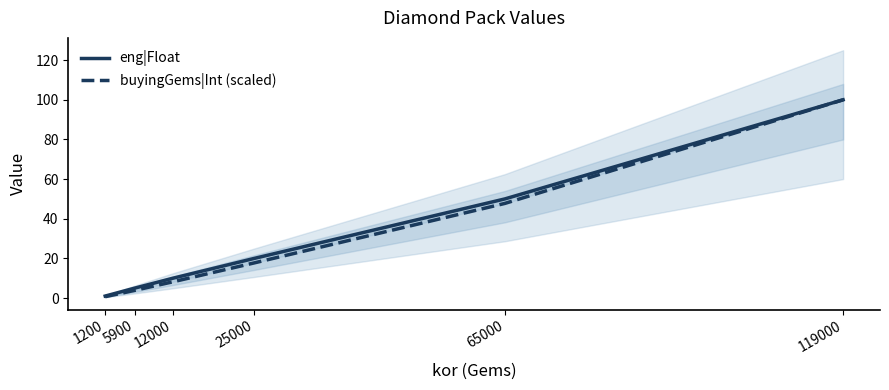

True or false: eng|Float has more than 0 points higher than both neighbors.

False